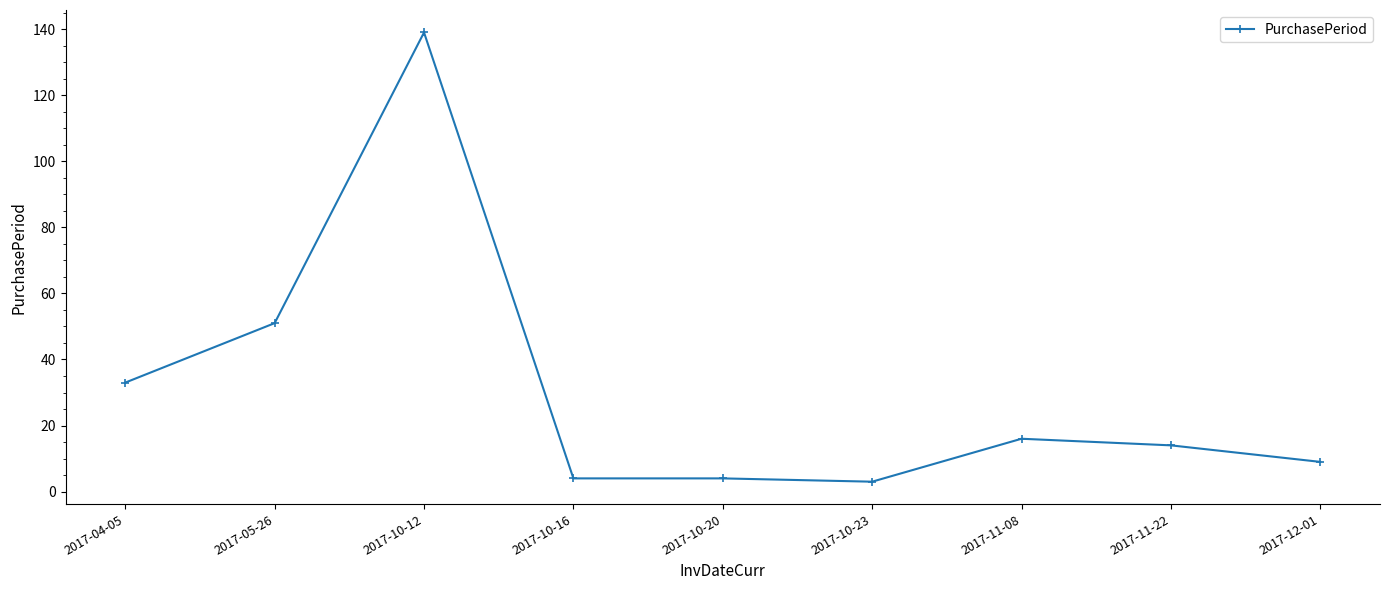

Read the value at 2017-04-05, to the nearest 10.

30